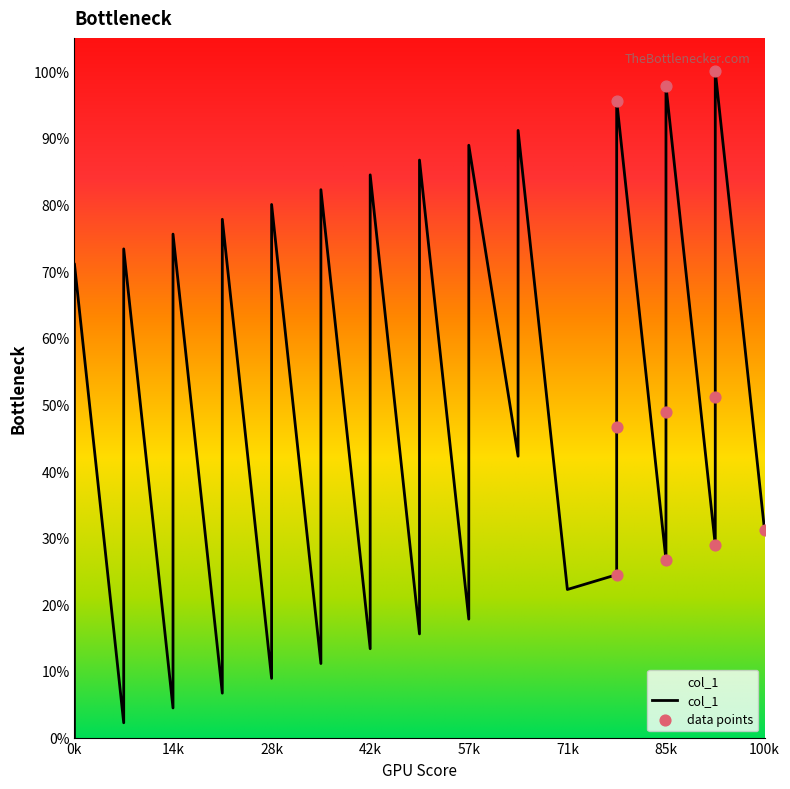

Which has a higher value, 10 or 13?

10